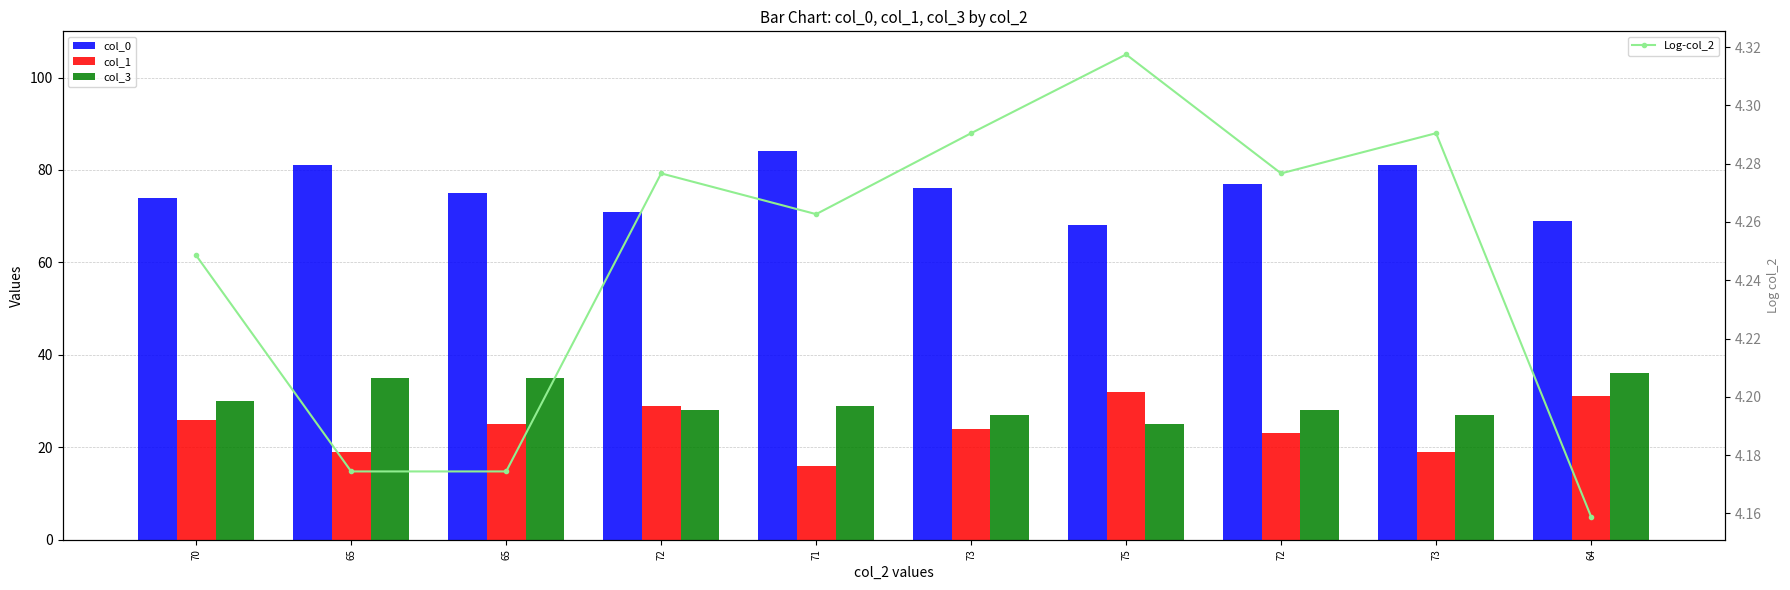

What is the minimum value for col_3?

25.0